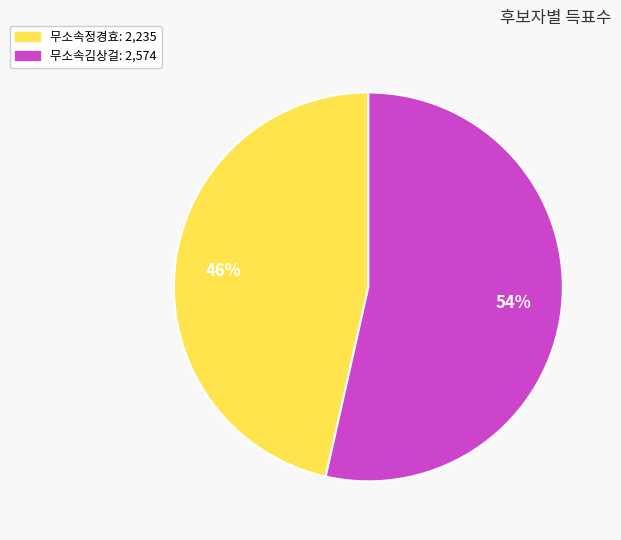

The 무소속김상걸 slice represents 54% of the pie. True or false?

True